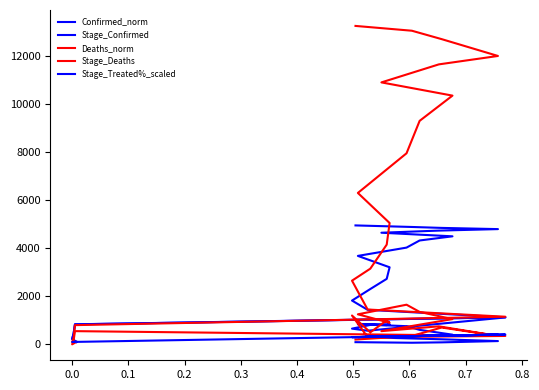

Is the value of Confirmed_norm at 0.0 greater than the value of Stage_Treated%_scaled at 0.8?

No